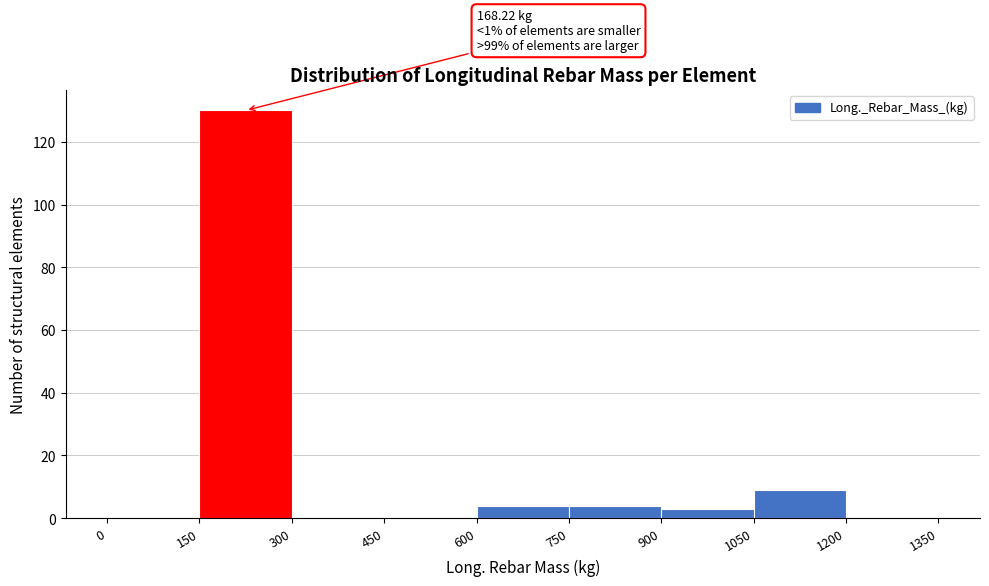

Which range on the x-axis has the tallest bar?

150 to 300